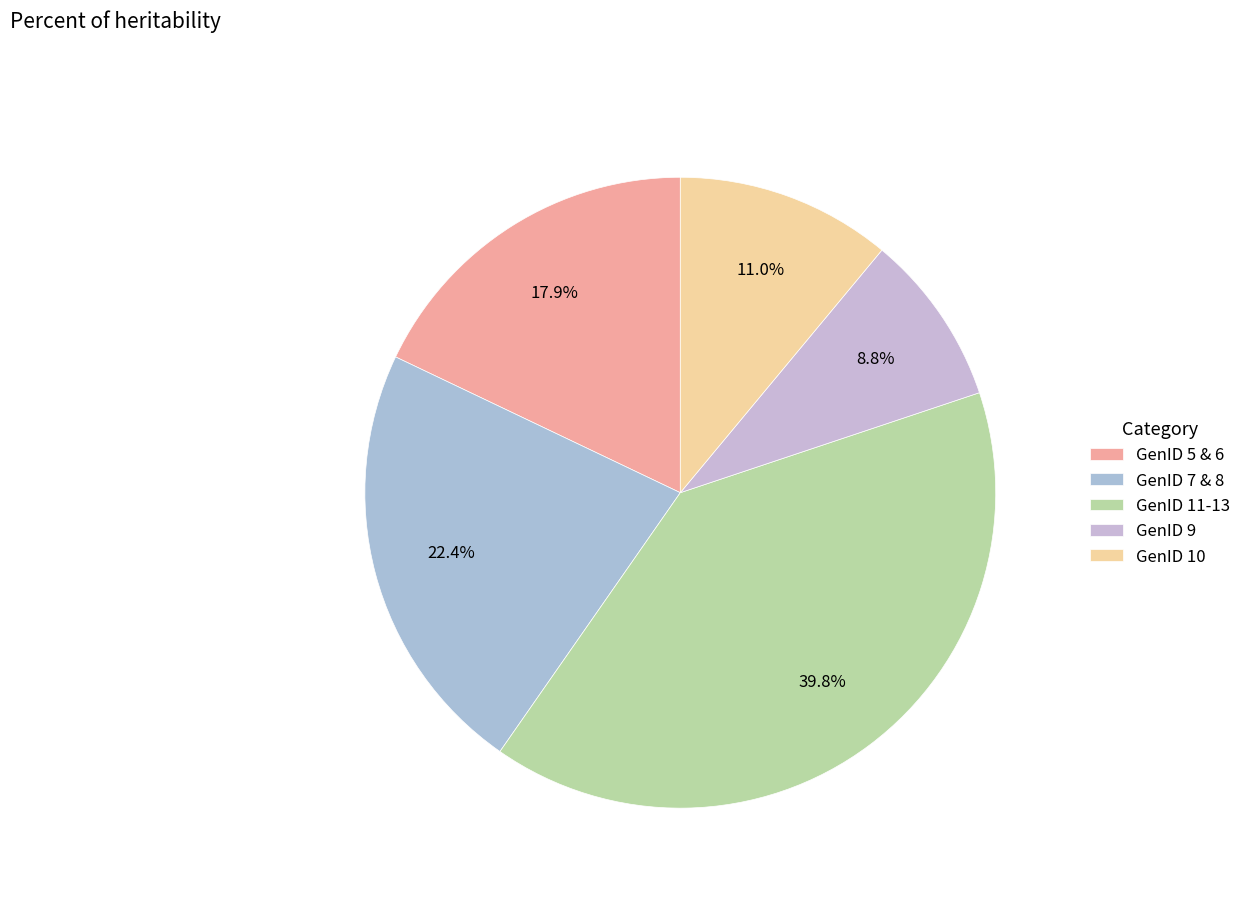

Count the number of slices in the pie.

5